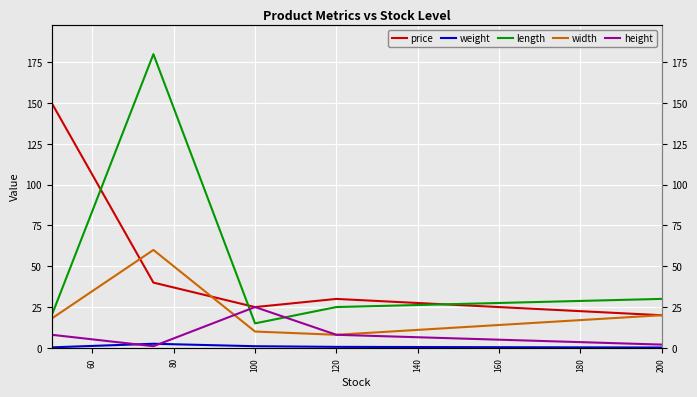

In price, how many points are higher than both neighbors (excluding endpoints)?

1